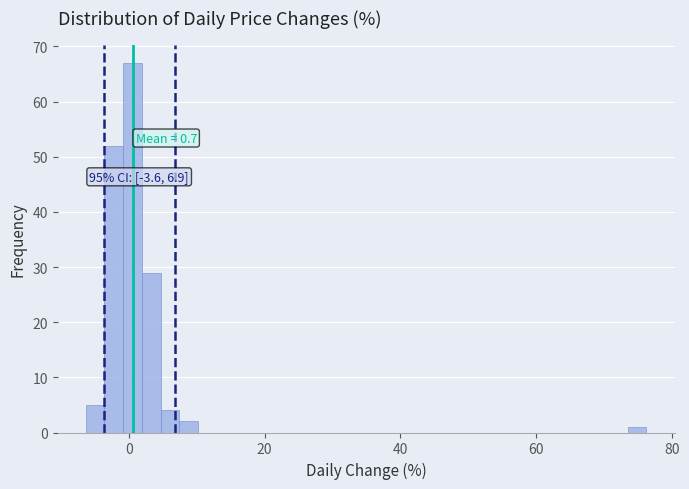

Read against the x-axis, roughly where is the centre of the tallest bar?

0